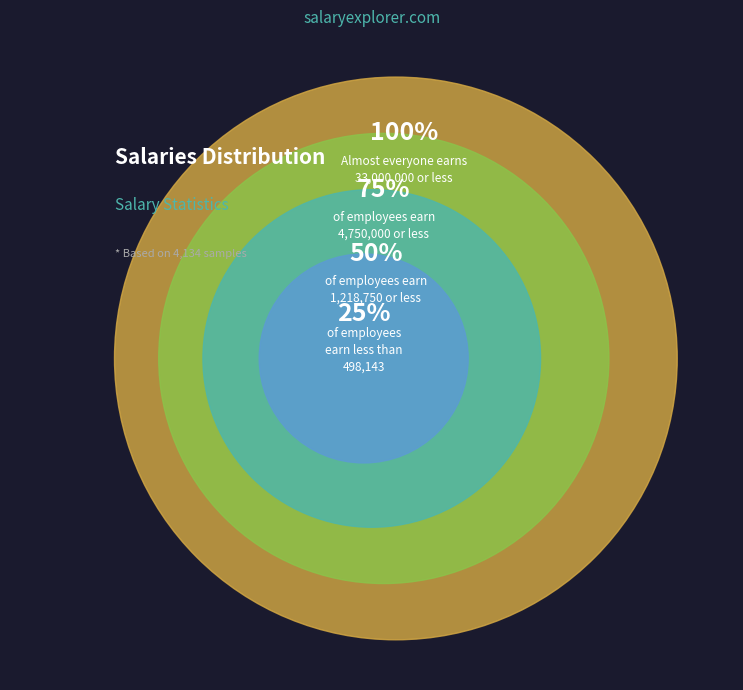

What is the smallest slice in the pie chart?

25th Percentile